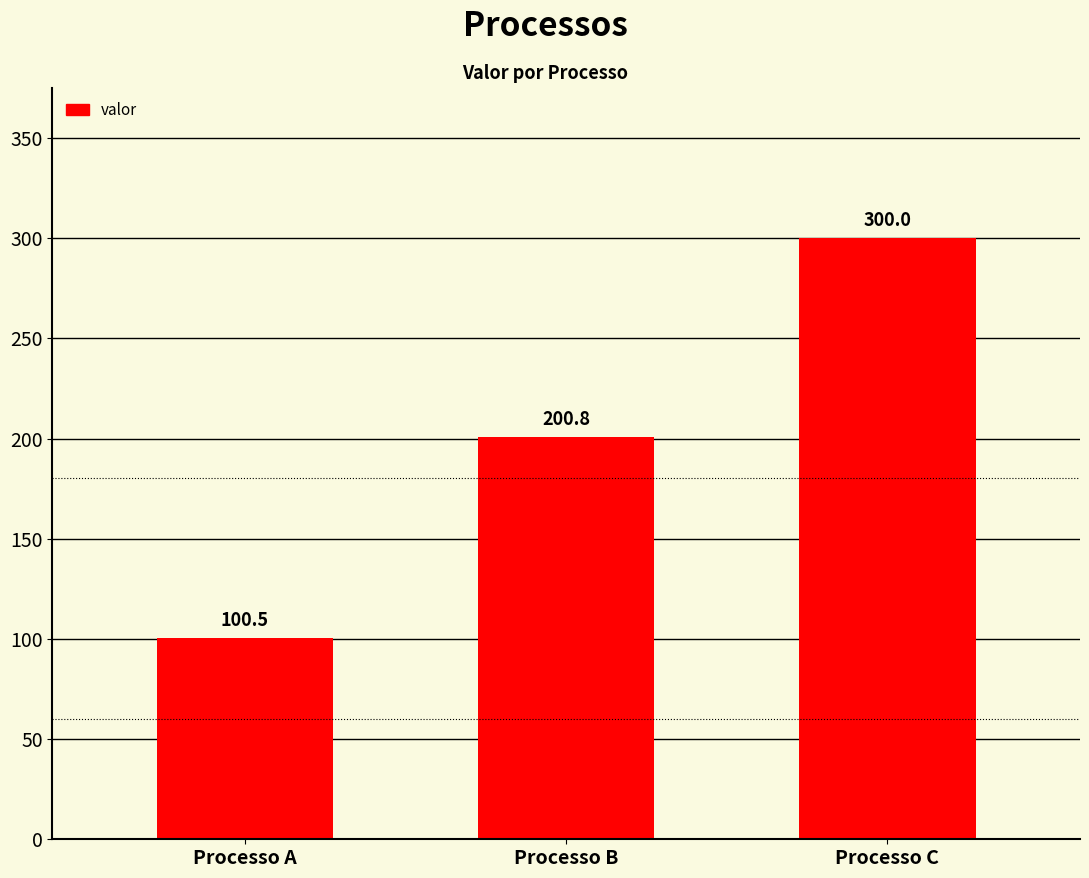

What is the greatest value displayed?

300.0